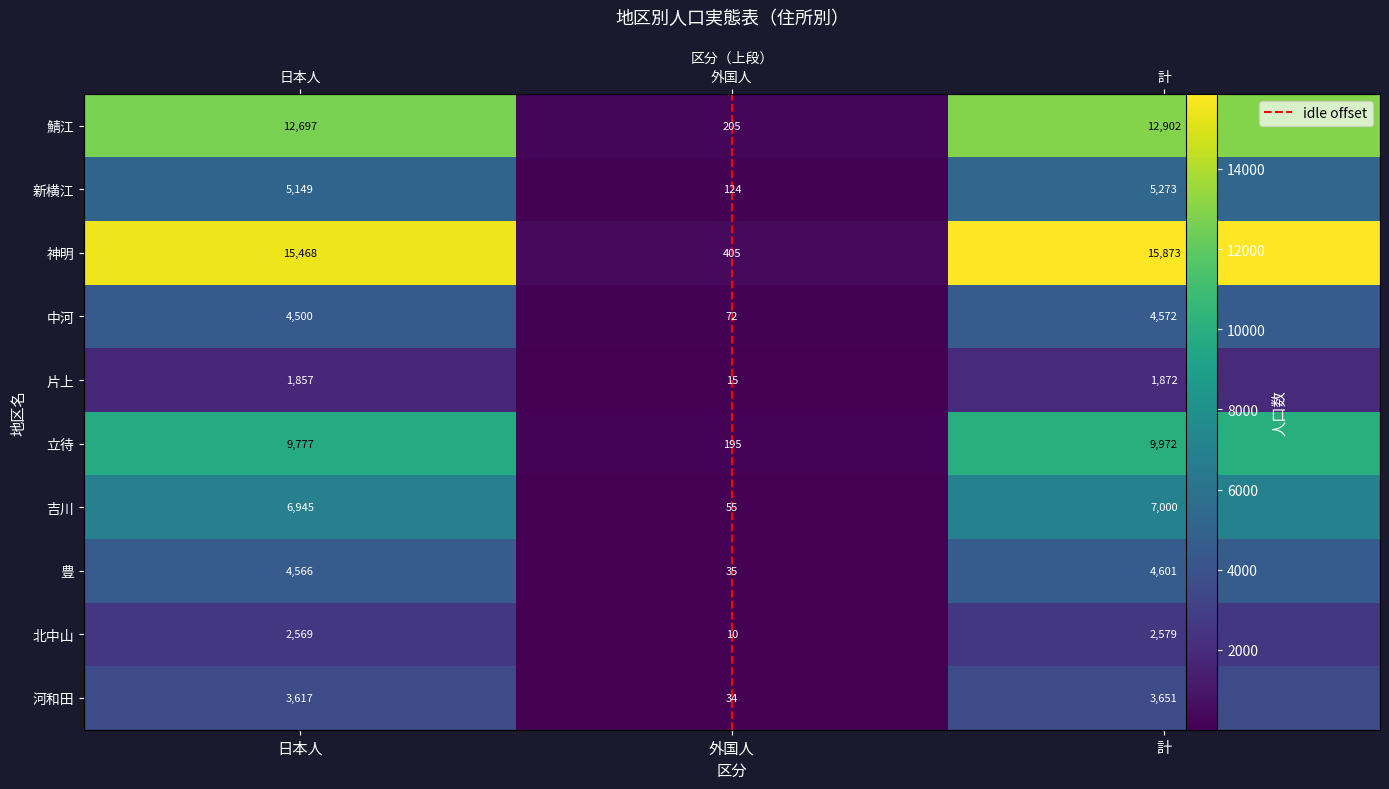

List the labels in order of 鯖江 value, largest first.

計, 日本人, 外国人